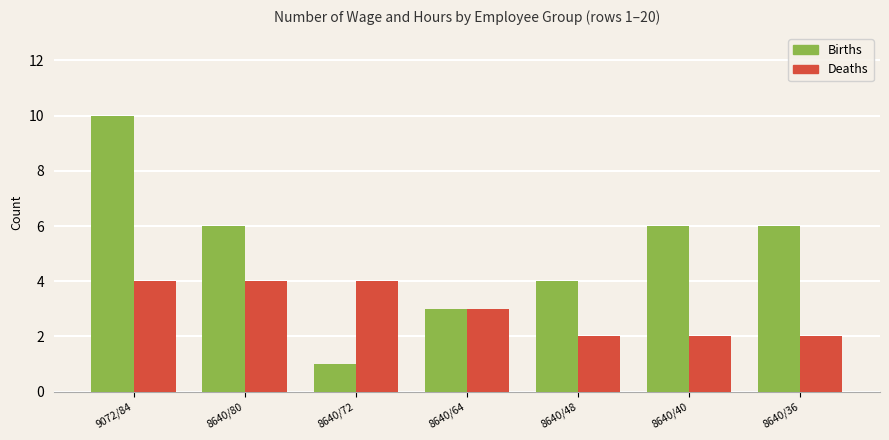

At which category does the chart reach its minimum across all series?

8640/72